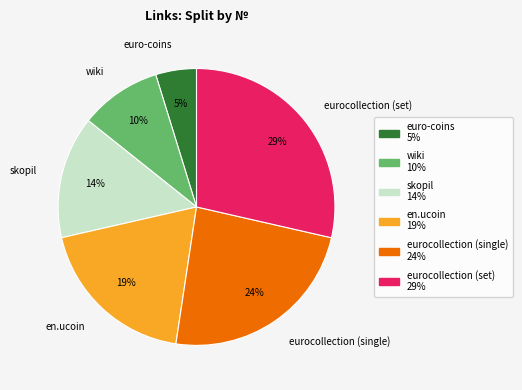

To the nearest percent, what is the difference between the wiki and eurocollection (single) slice percentages?

14%